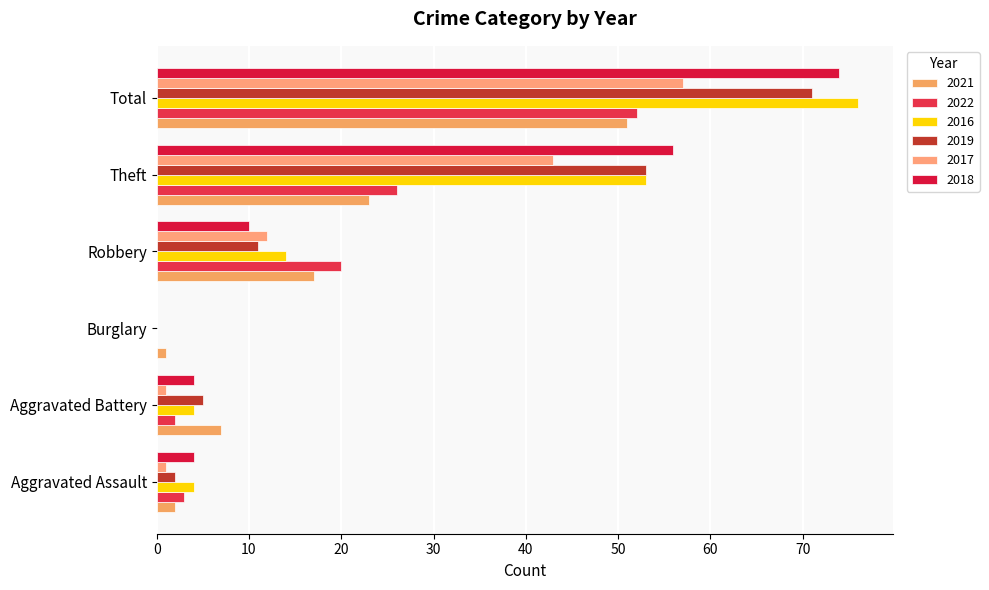

Is the value of 2019 at Theft greater than the value of 2022 at Aggravated Assault?

Yes